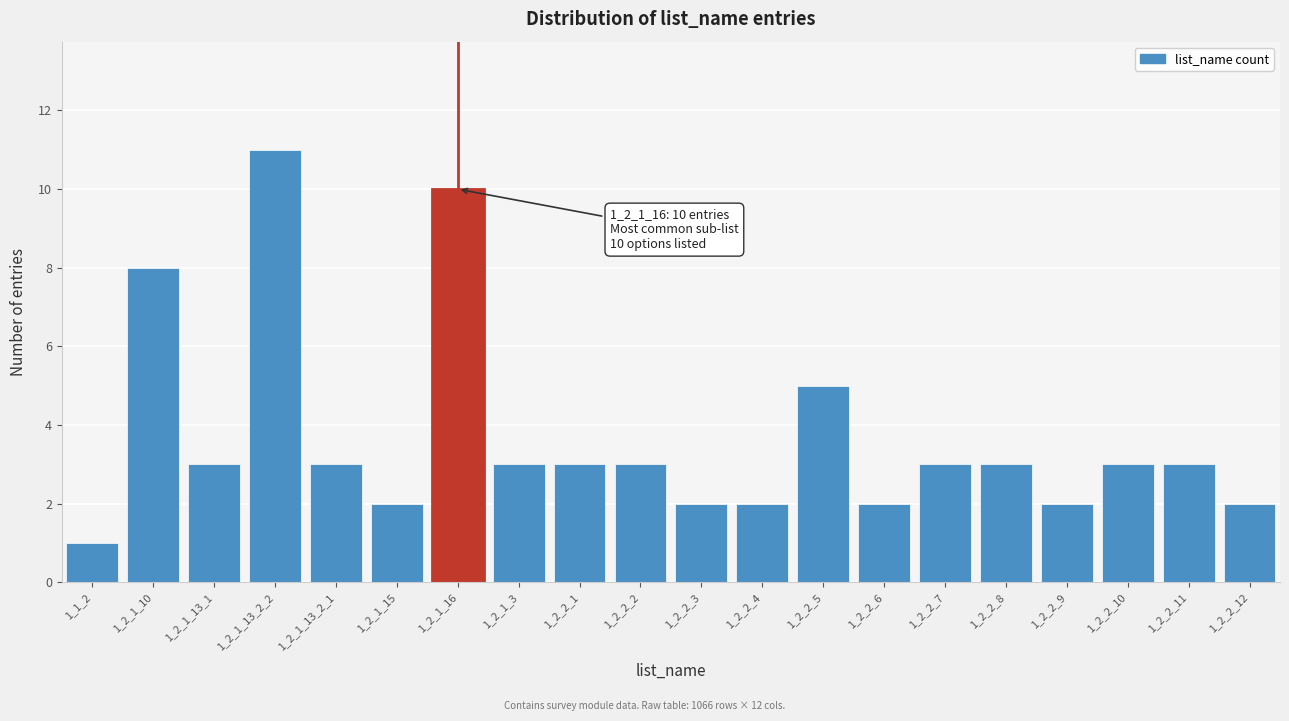

Reading left to right, what are all the values shown in this chart?

1	8	3	11	3	2	10	3	3	3	2	2	5	2	3	3	2	3	3	2